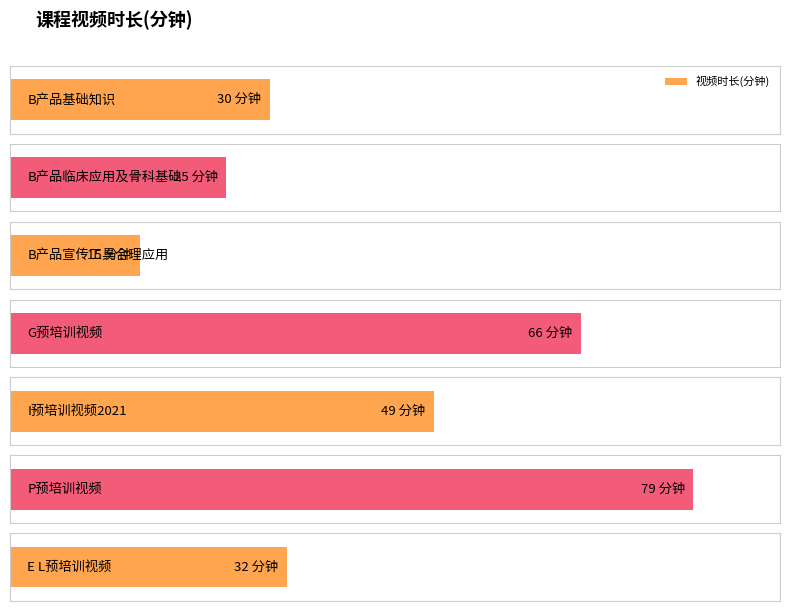

What is the value of the 3rd bar from the left?

15